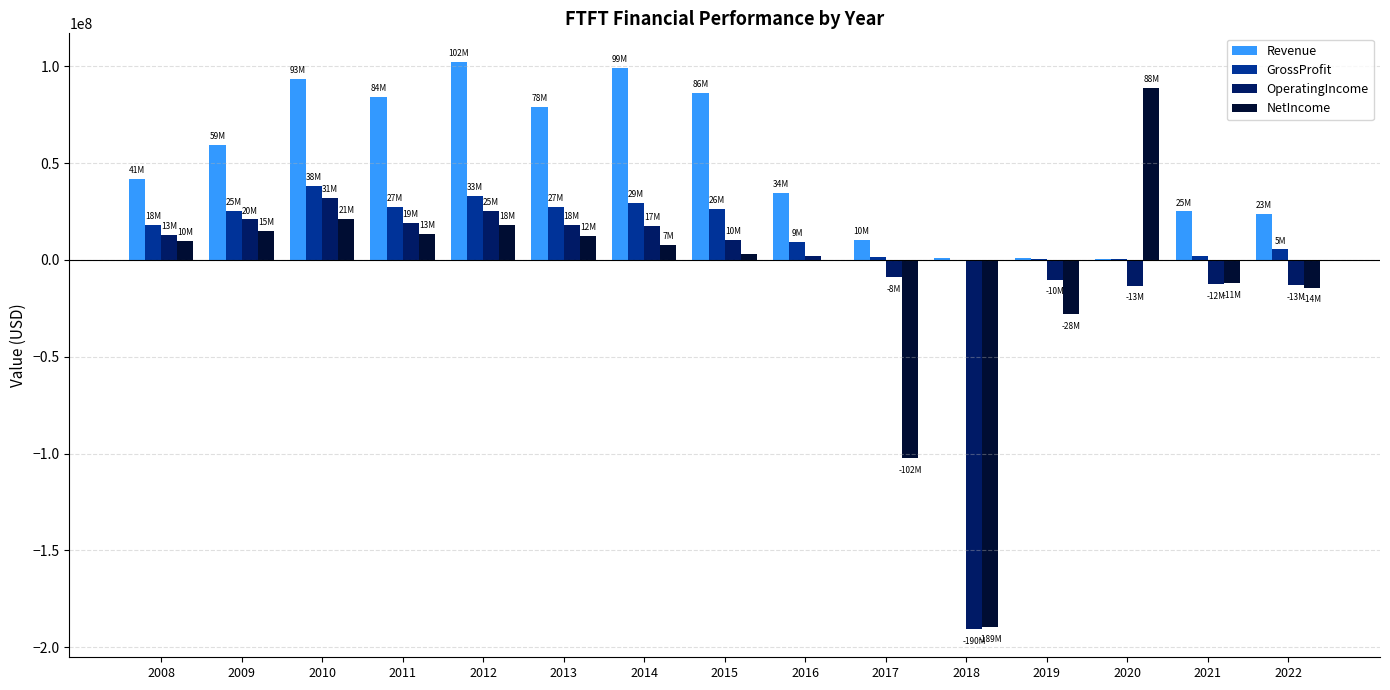

How many categories are shown in the chart?

15